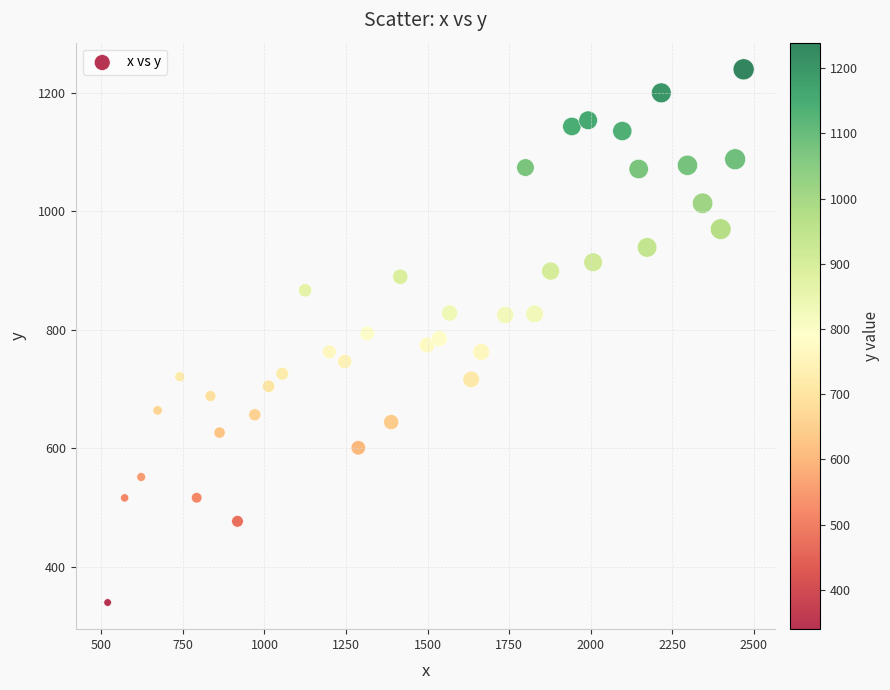

What is the range of Y values (max minus min)?

899.8